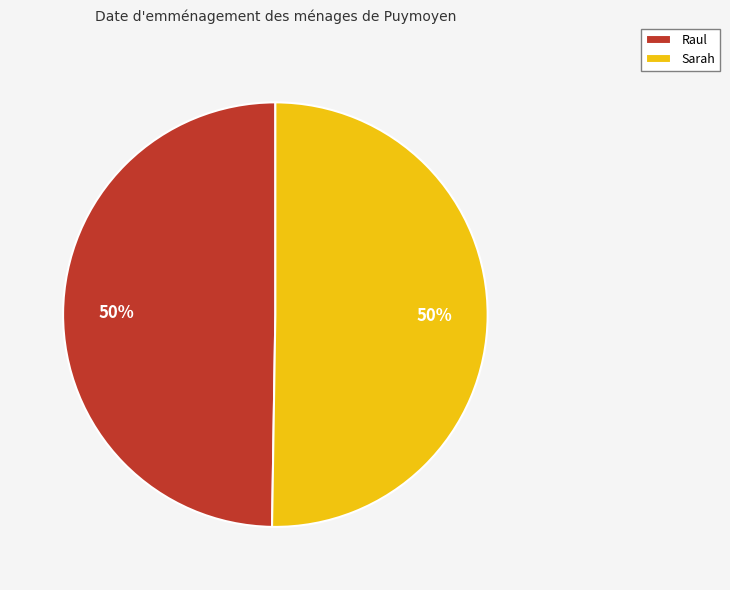

Do Sarah and Raul together represent more than half of the pie?

Yes